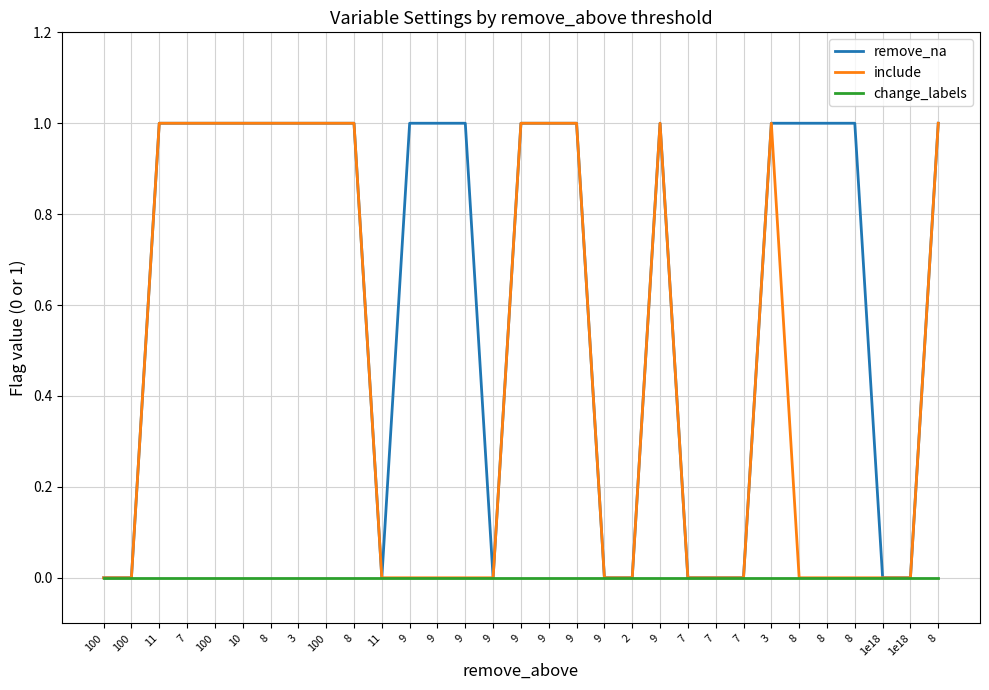

How many lines are shown in the chart?

3